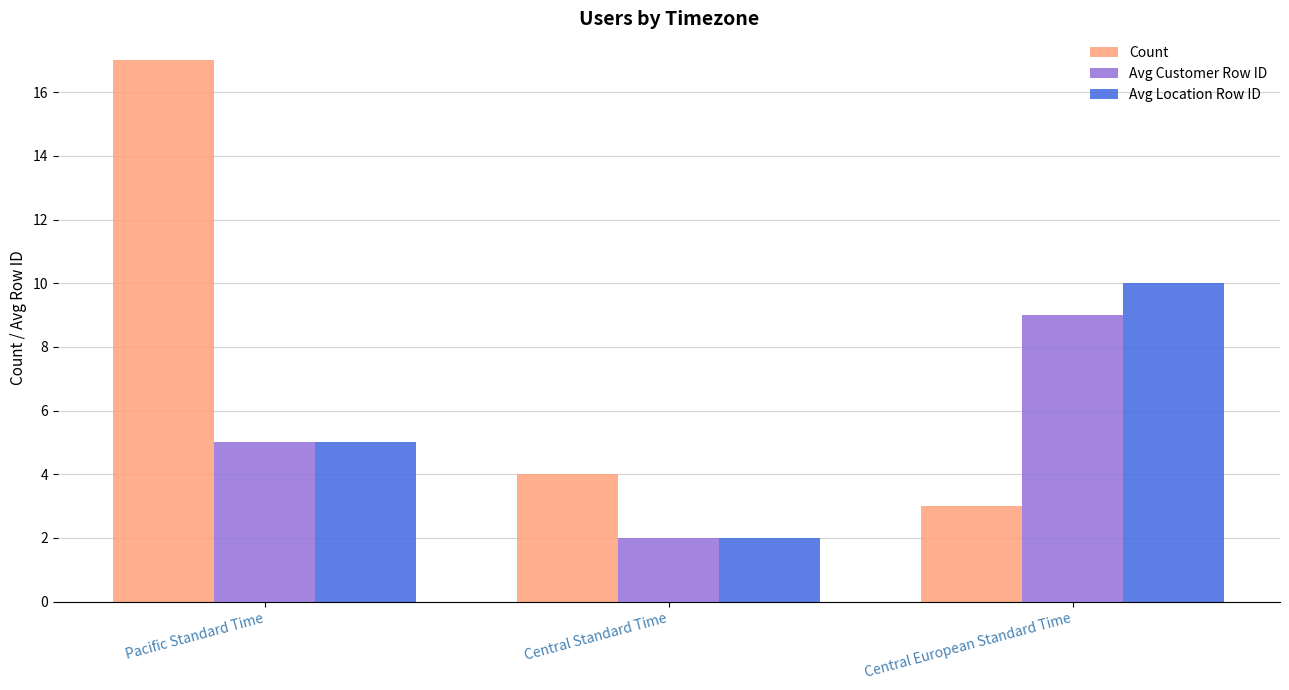

What are all the series names shown in the legend?

Count, Avg Customer Row ID, Avg Location Row ID